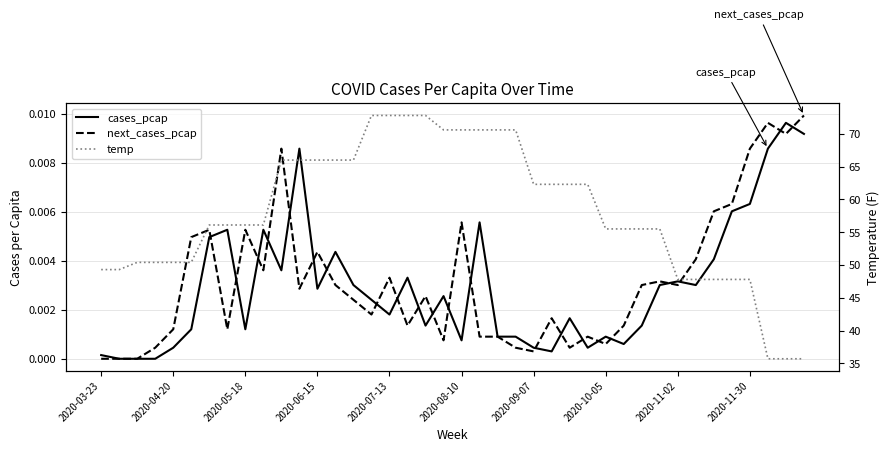

The cases_pcap series shows 0.0 at 11. True or false?

True